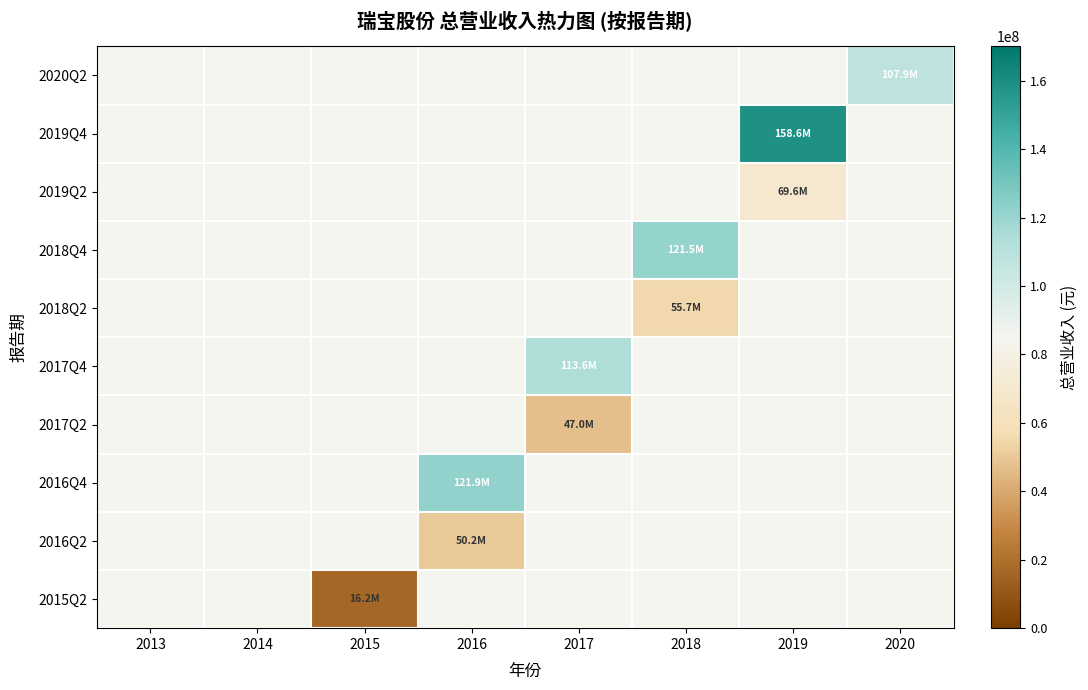

Count the number of data series in this chart.

10